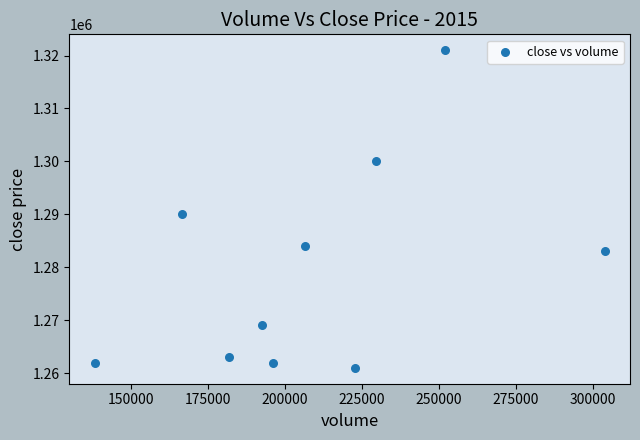

What is the range of Y values (max minus min)?

60000